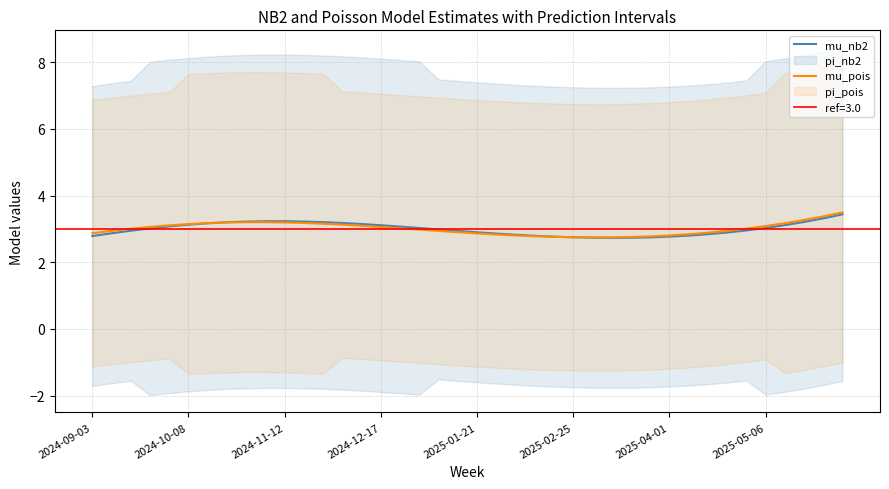

Reading left to right, extract all data points from this chart.

mu_nb2: 2.8	2.9	2.9	3.0	3.1	3.1	3.2	3.2	3.2	3.2	3.2	3.2	3.2	3.2	3.1	3.1	3.1	3.0	3.0	2.9	2.9	2.9	2.8	2.8	2.8	2.8	2.7	2.7	2.7	2.7	2.8	2.8	2.8	2.9	3.0	3.0	3.1	3.2	3.3	3.4
mu_pois: 2.9	2.9	3.0	3.1	3.1	3.1	3.2	3.2	3.2	3.2	3.2	3.2	3.2	3.1	3.1	3.1	3.0	3.0	2.9	2.9	2.9	2.8	2.8	2.8	2.8	2.8	2.7	2.7	2.8	2.8	2.8	2.8	2.9	2.9	3.0	3.1	3.2	3.3	3.4	3.5